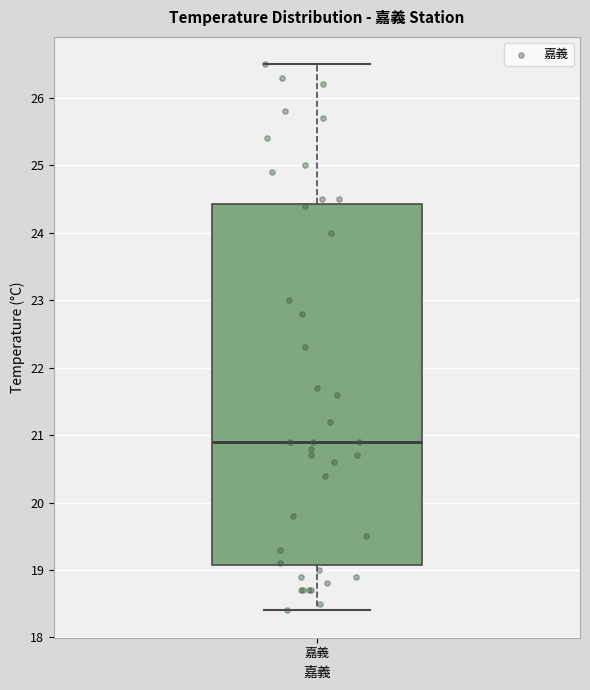

Transcribe this box plot: give where the median line is, the range the box spans, and where the two whiskers end, as read against the y-axis. The values are not printed on the chart, so give them approximately, as read against the axis.

median 20.9, box 19.1 to 24.4, whiskers 18.4 to 26.5